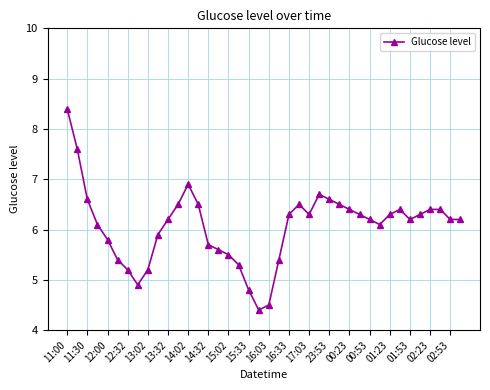

True or false: there are more than 0 points higher than both neighbors.

True